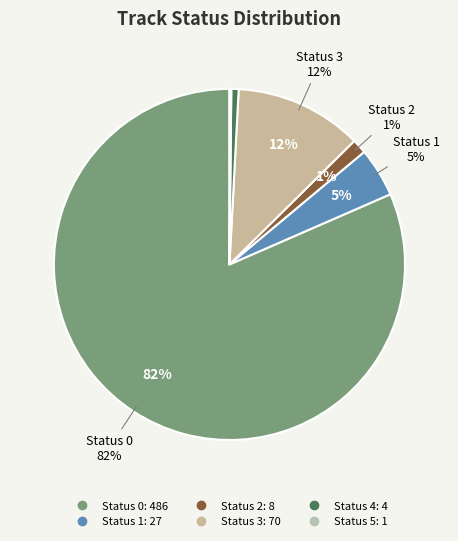

Count the number of slices in the pie.

6